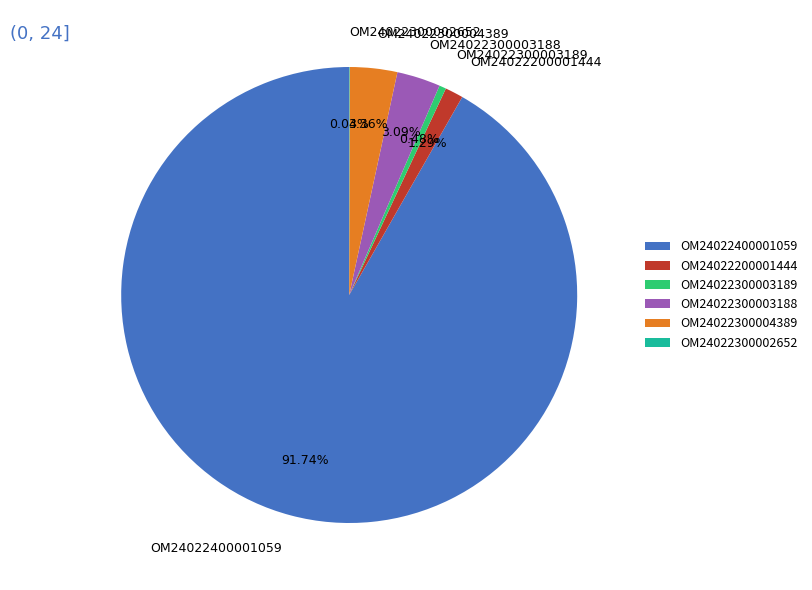

Which slice is the largest?

OM24022400001059